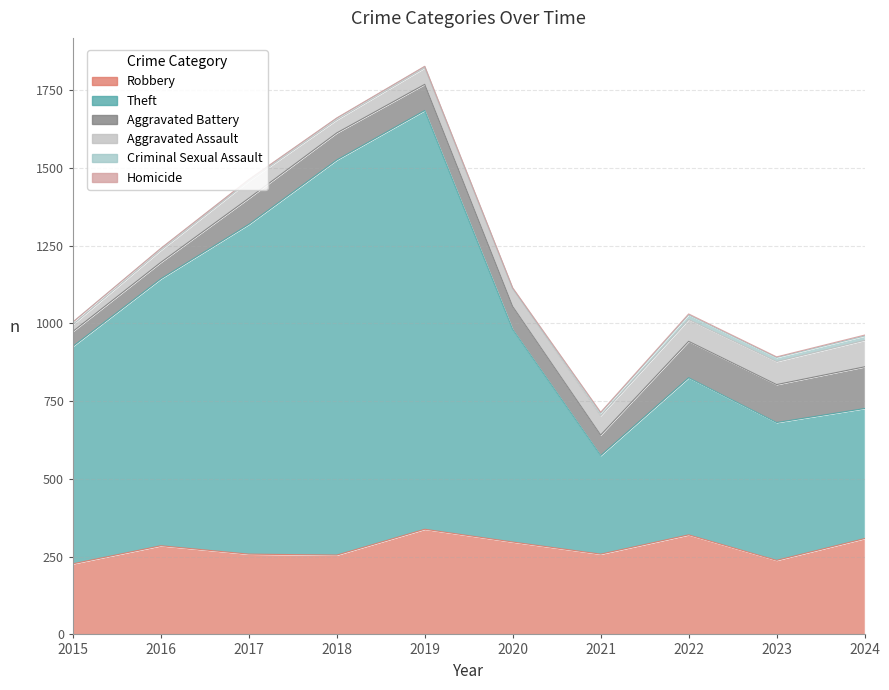

How many values in the Aggravated Assault series are below 57?

5